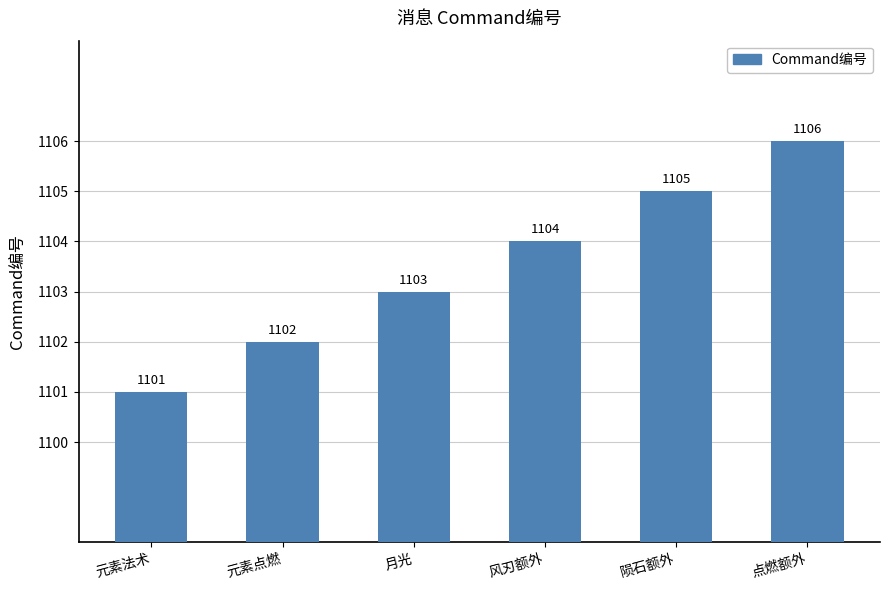

Rank the categories by value from highest to lowest.

点燃额外, 陨石额外, 风刃额外, 月光, 元素点燃, 元素法术